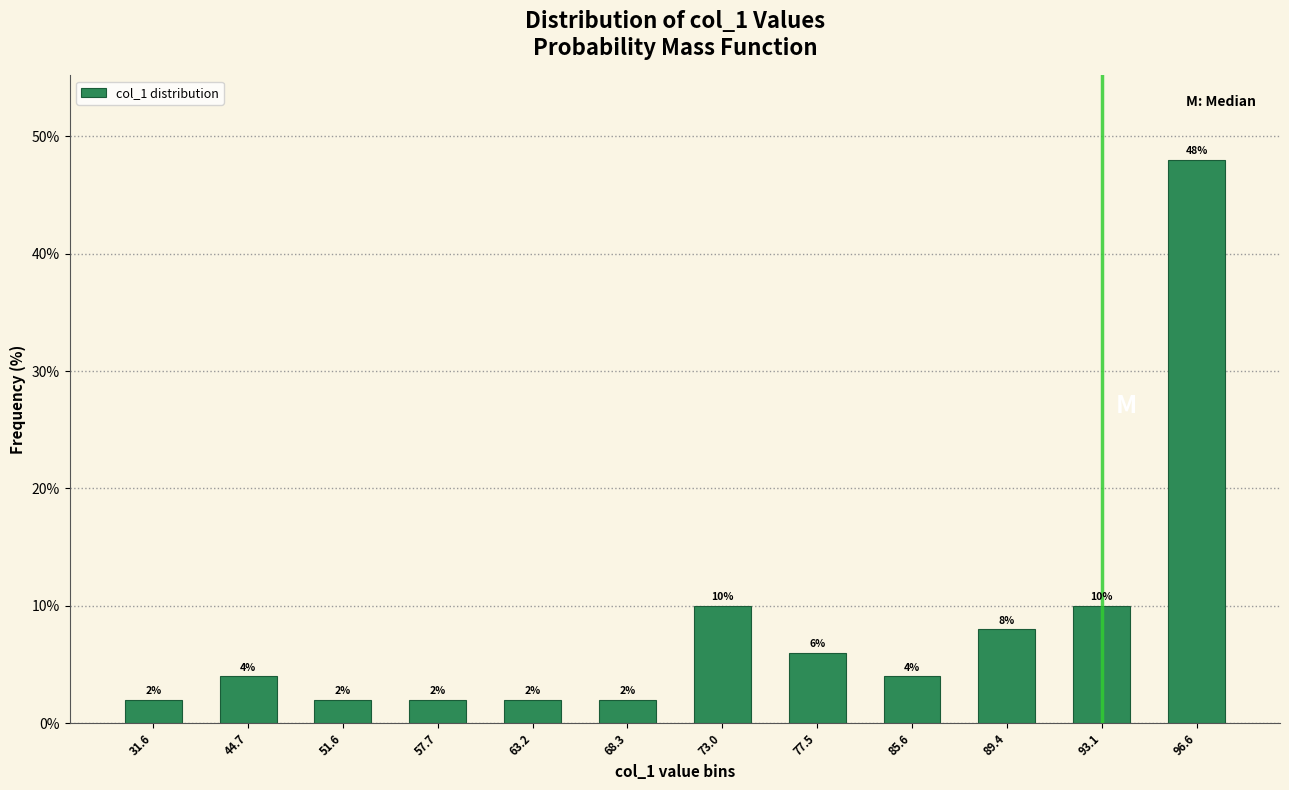

Reading left to right, transcribe all the data shown in this chart.

31.6=2	44.7=4	51.6=2	57.7=2	63.2=2	68.3=2	73.0=10	77.5=6	85.6=4	89.4=8	93.1=10	96.6=48